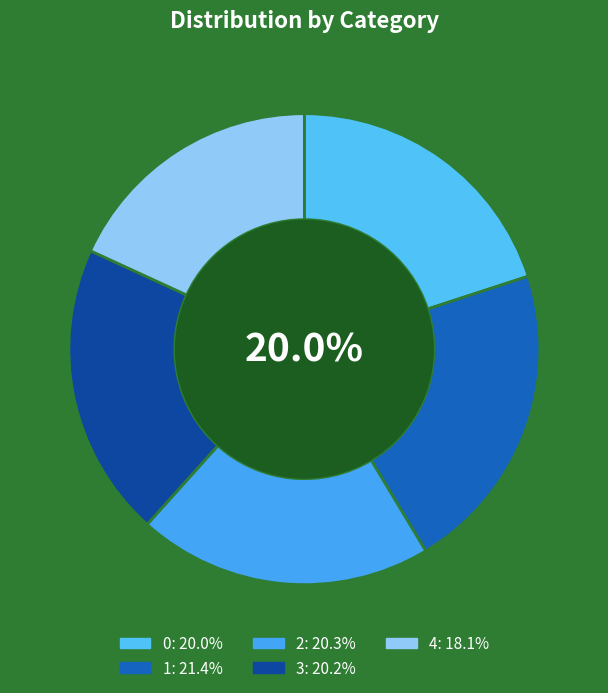

To the nearest percent, what portion does 0 represent?

20%